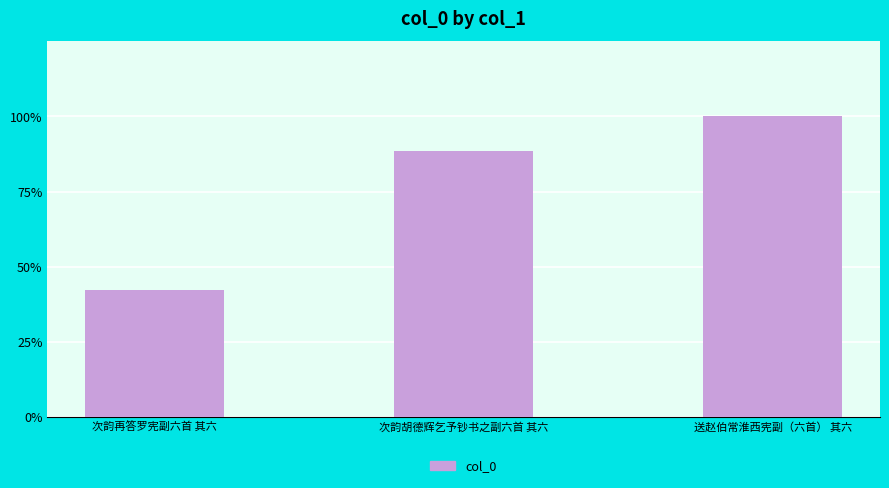

Does the chart contain any negative values?

No